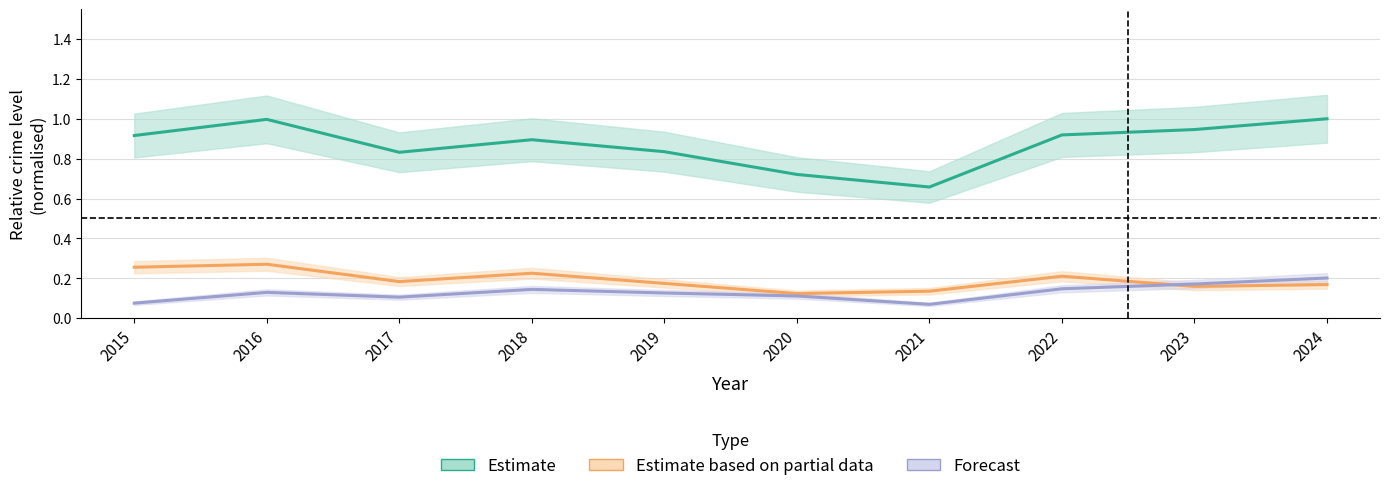

In Estimate based on partial data, how many points are lower than both neighbors (excluding endpoints)?

3